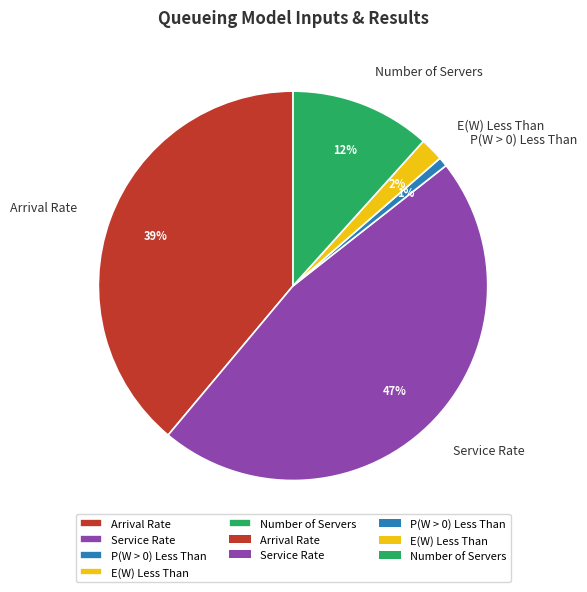

Rank the categories by value from highest to lowest.

Service Rate, Arrival Rate, Number of Servers, E(W) Less Than, P(W > 0) Less Than